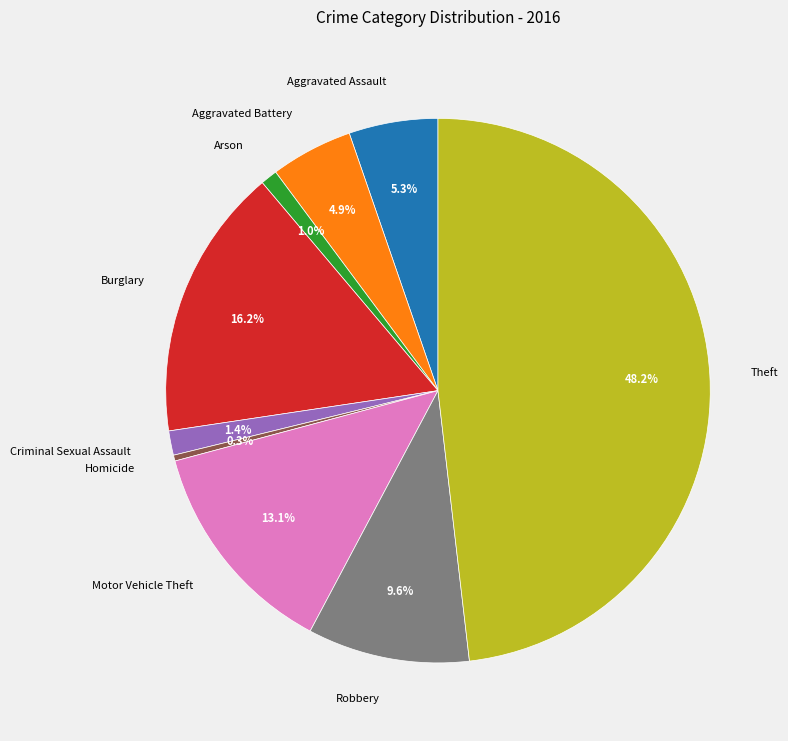

Is there a majority slice in this chart?

No